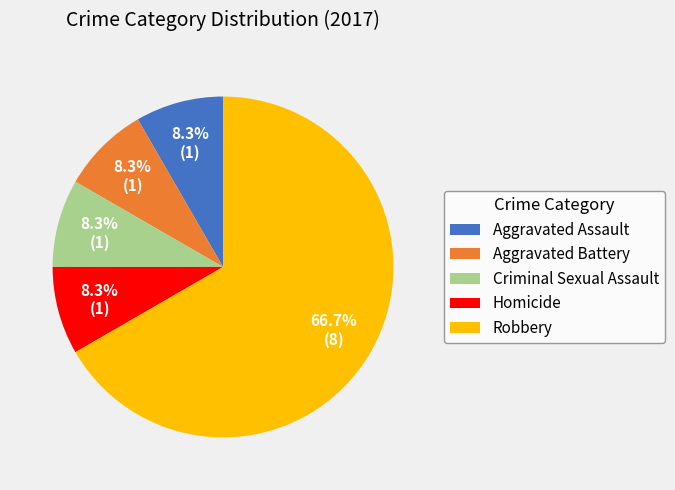

Approximately how many times larger is the value at Robbery compared to Homicide?

8.0